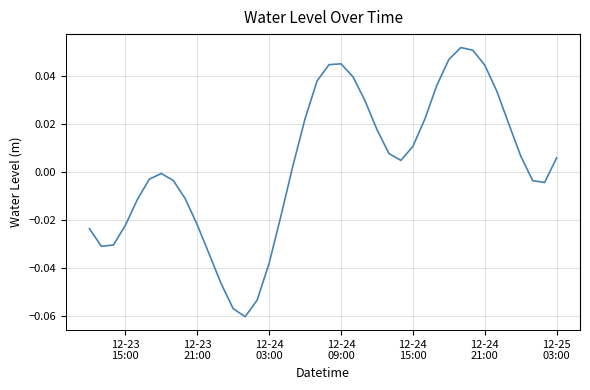

How many distinct data groups are displayed?

1